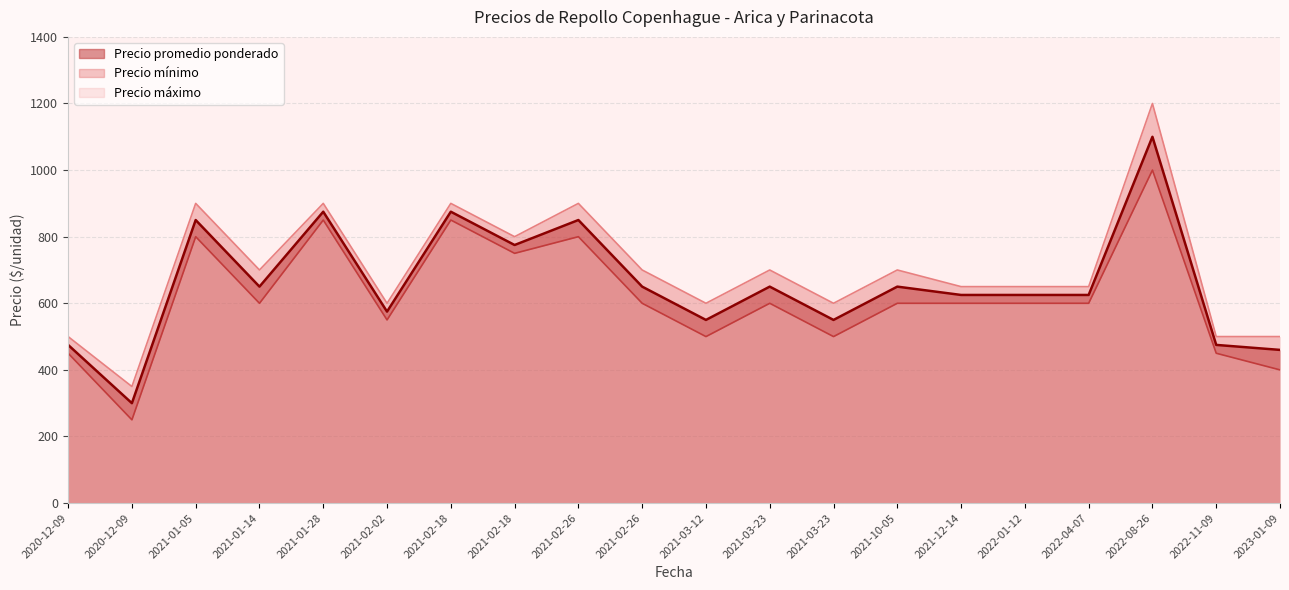

The value of Precio mínimo at 2022-01-12 is 784. True or false?

False